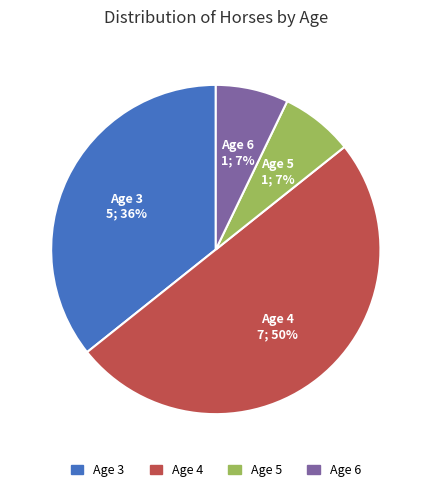

Which slice is the largest?

Age 4